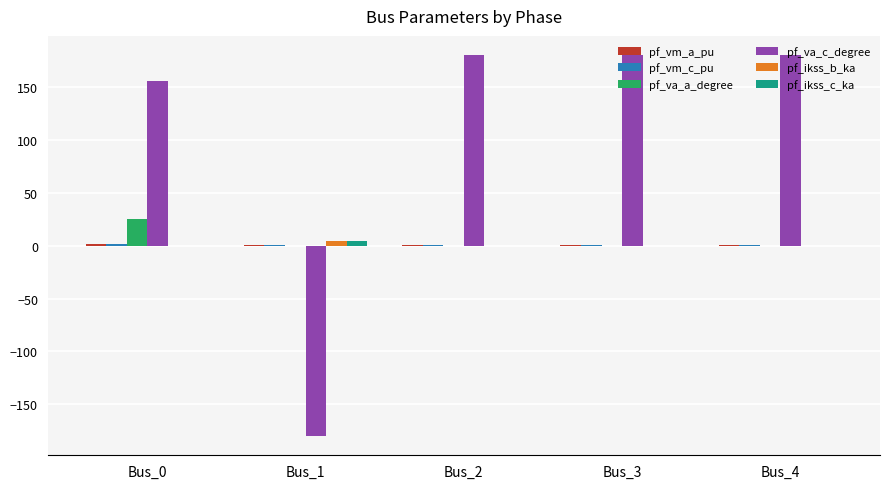

How many data points does each series have?

5